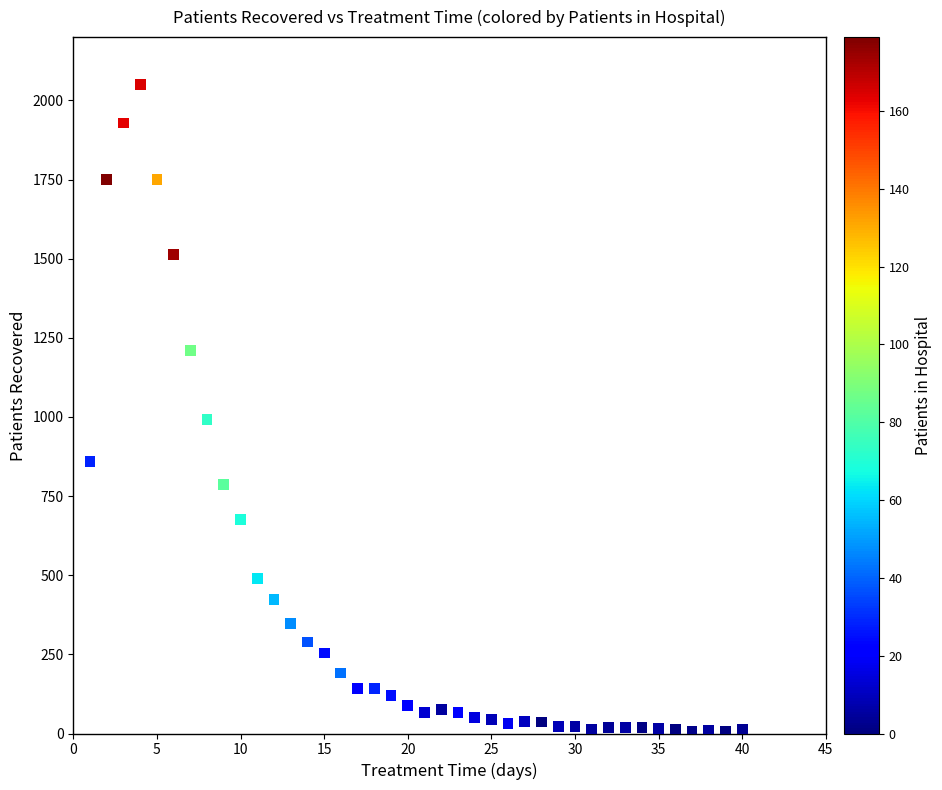

What is the range of X values (max minus min)?

39